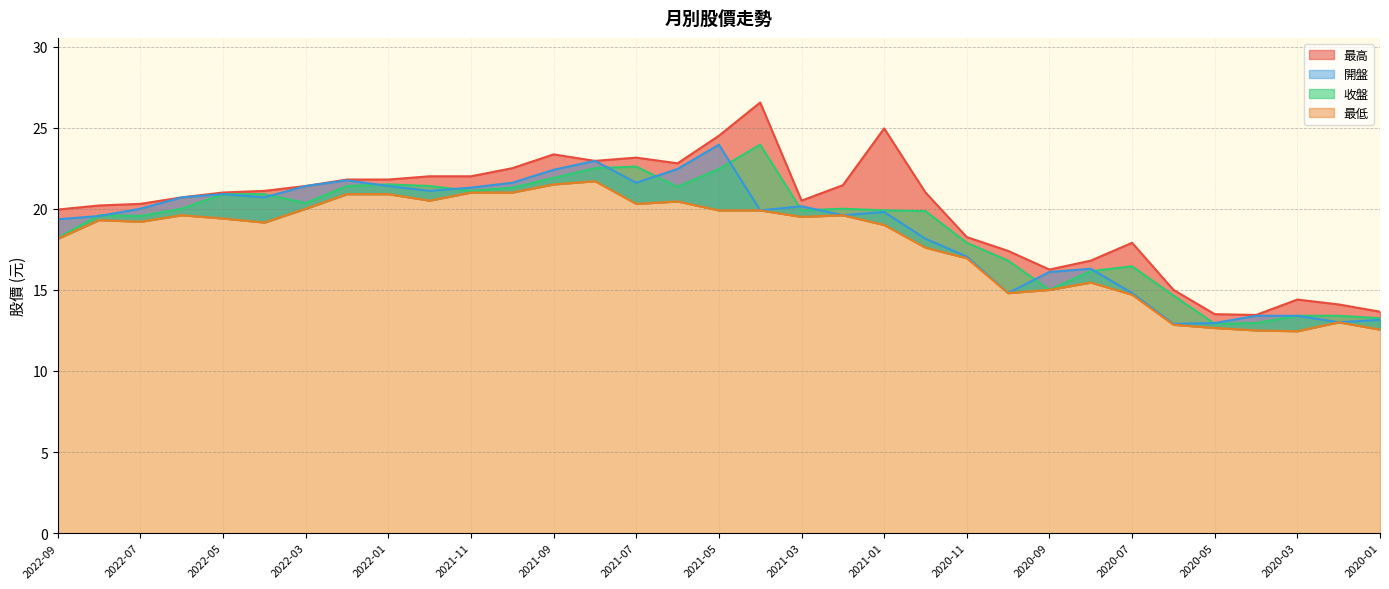

True or false: 最低 and 最高 cross at least once.

False